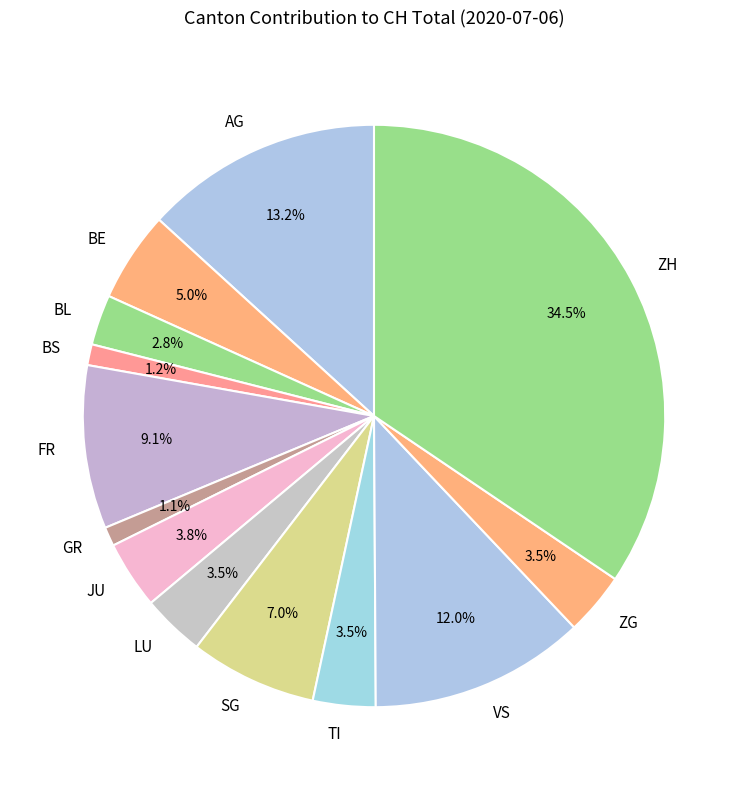

Which slice is the largest?

ZH